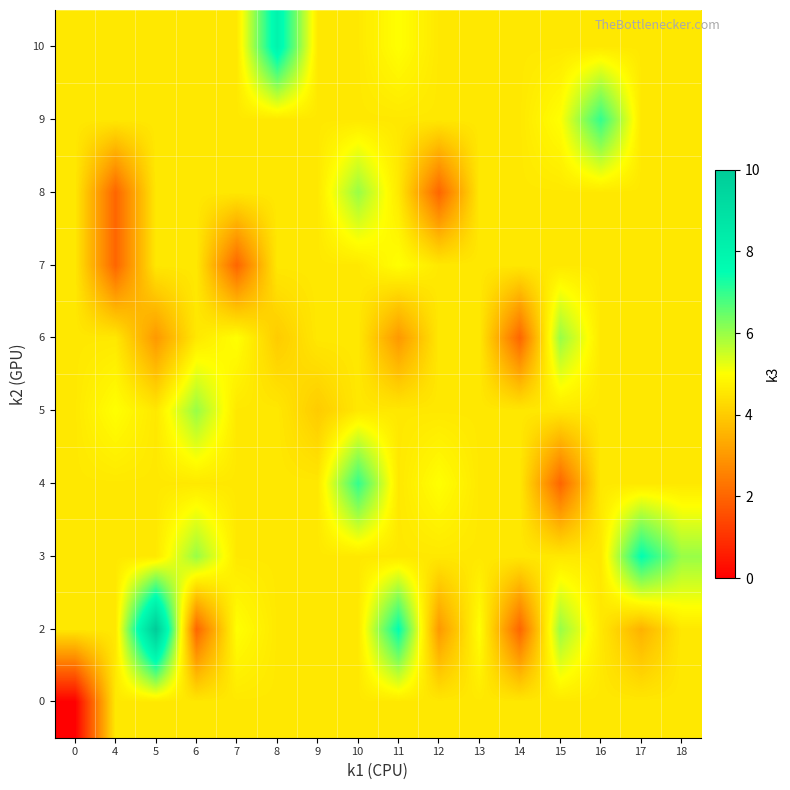

Rank the series at 4 from lowest to highest value.

7, 8, 0, 2, 3, 4, 6, 9, 10, 5